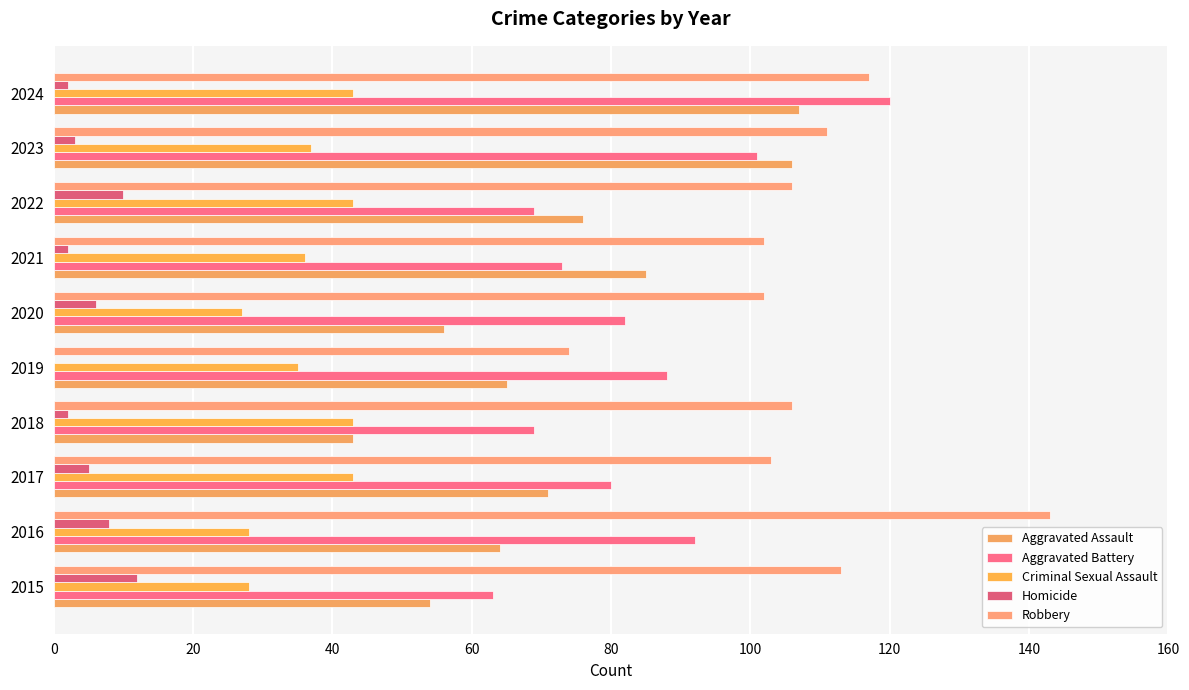

What is the average value of the Aggravated Battery series?

84